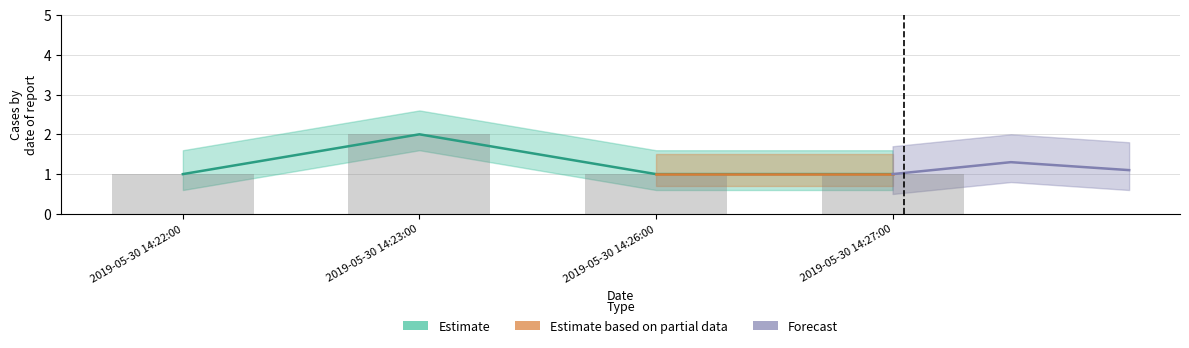

Approximately how many times larger is the value at 2019-05-30 14:23:00 compared to 2019-05-30 14:22:00?

2.0